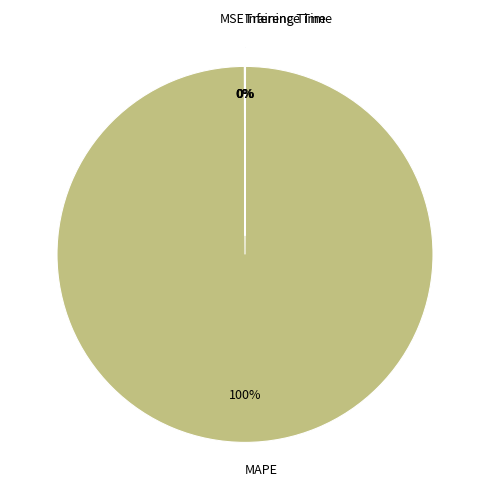

To the nearest percent, what portion does MAPE represent?

100%